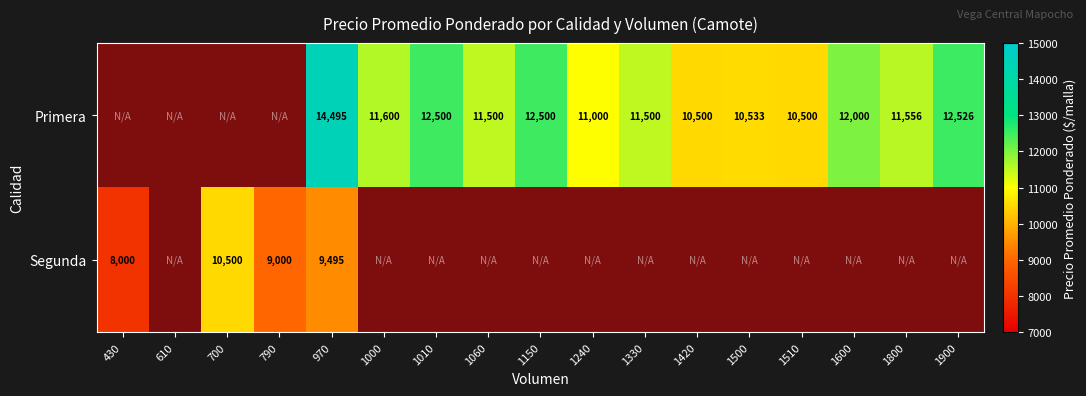

True or false: Segunda has a value of 15279 at 790.

False